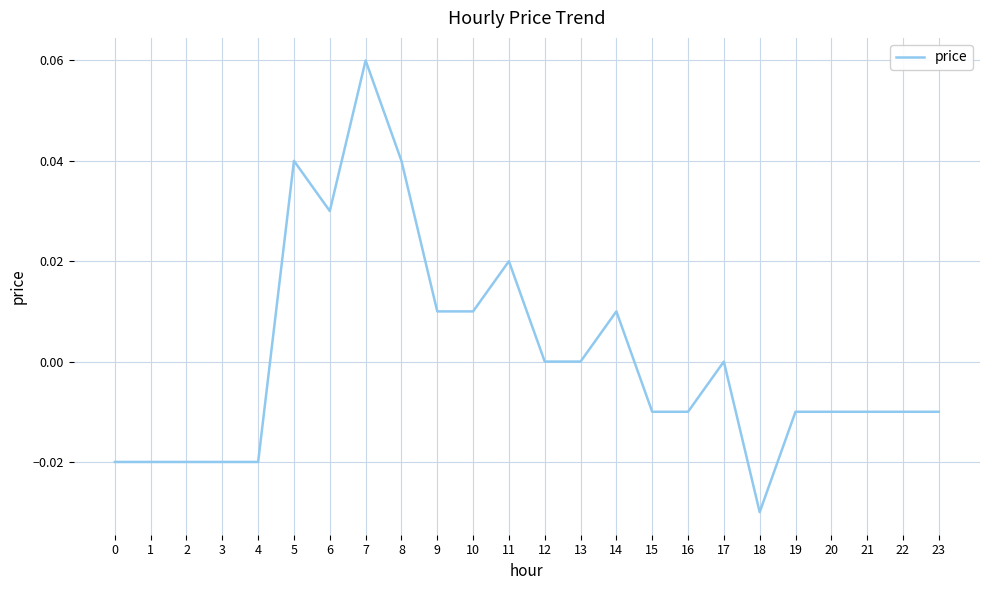

At which category does the chart reach its peak across all series?

7